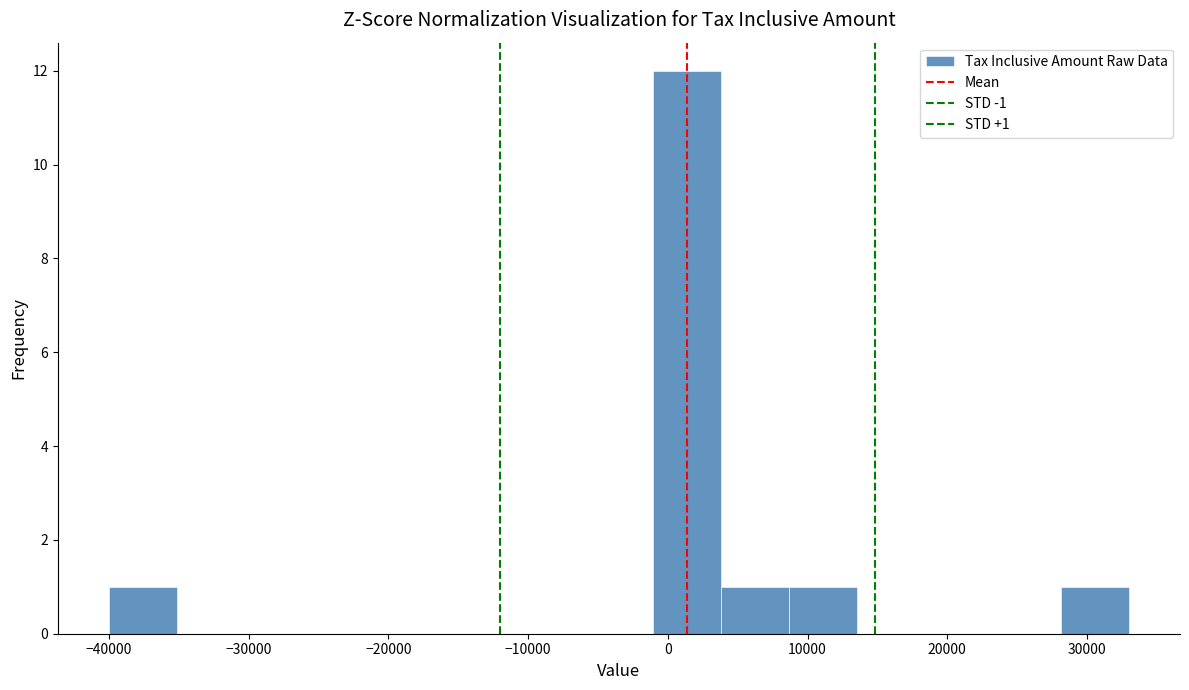

Over which range of the x-axis is the bar tallest?

-1000 to 4000